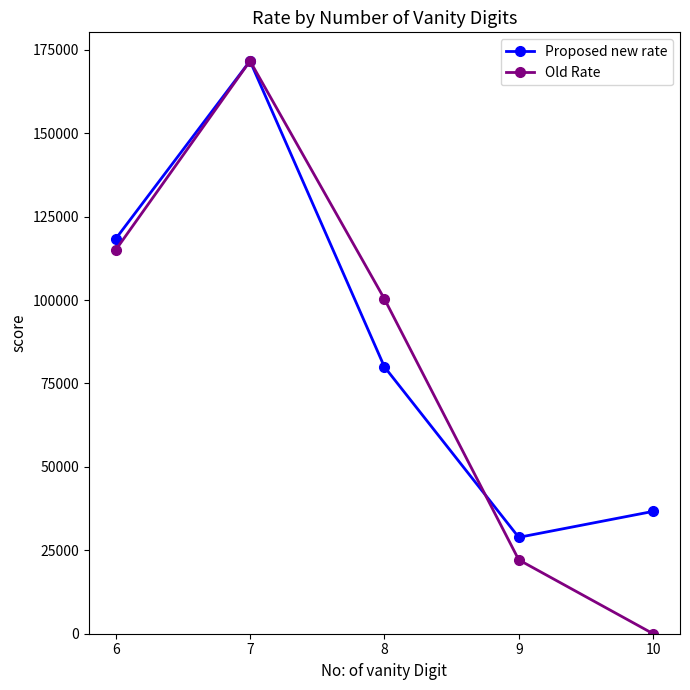

The value of Old Rate at 9 is 13401.2. True or false?

False